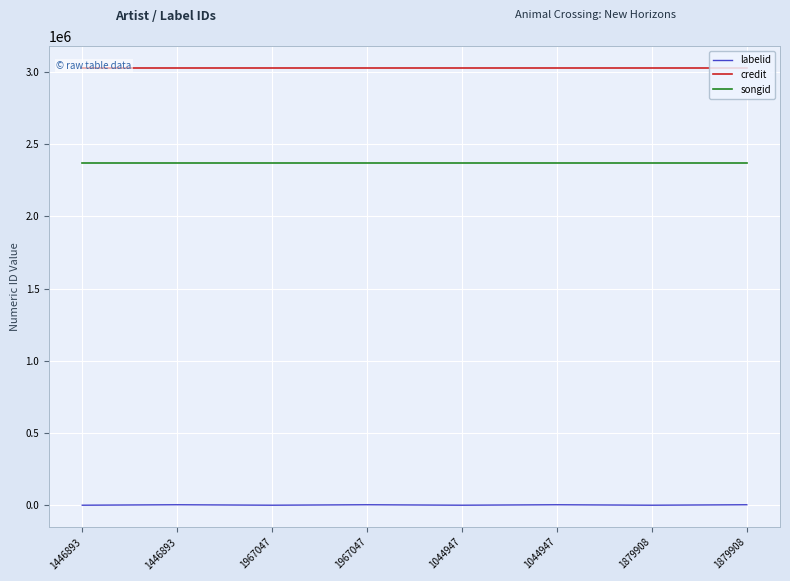

List the series in order of their peak value, highest first.

credit, songid, labelid